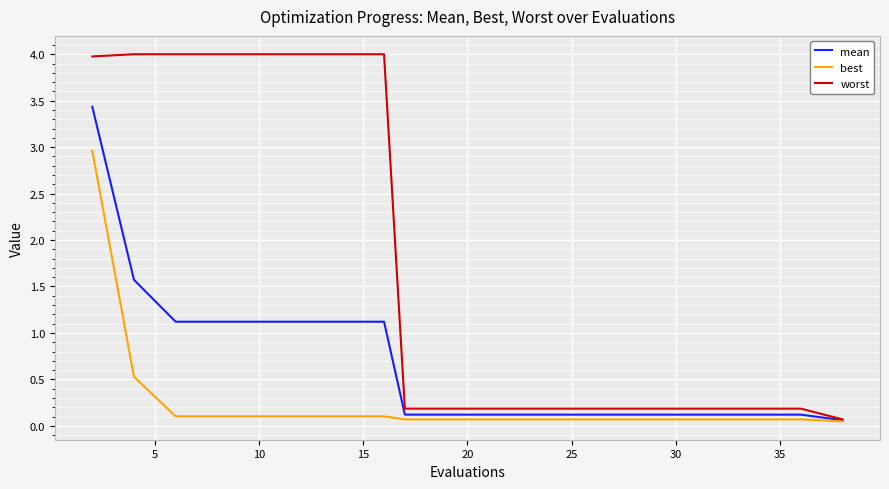

What is the difference between the second highest and minimum values in the mean series?

1.5